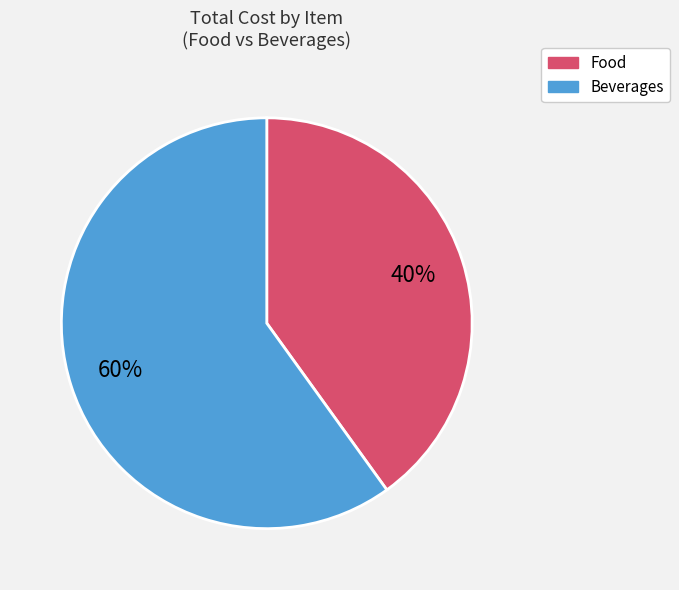

To the nearest percent, what is the average slice percentage?

50%